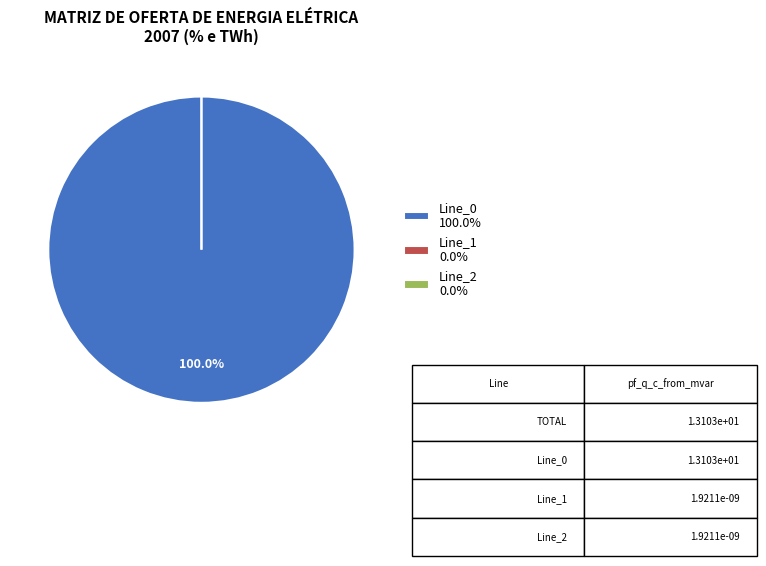

To the nearest percent, what portion does Line_0 represent?

100%